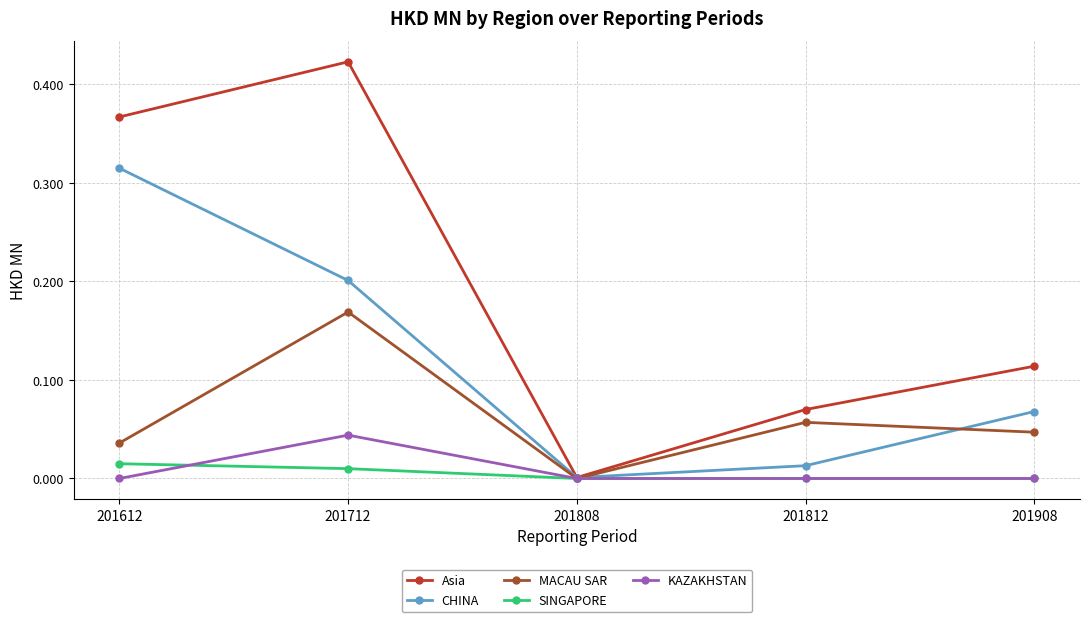

Which series has the largest total across all categories?

Asia